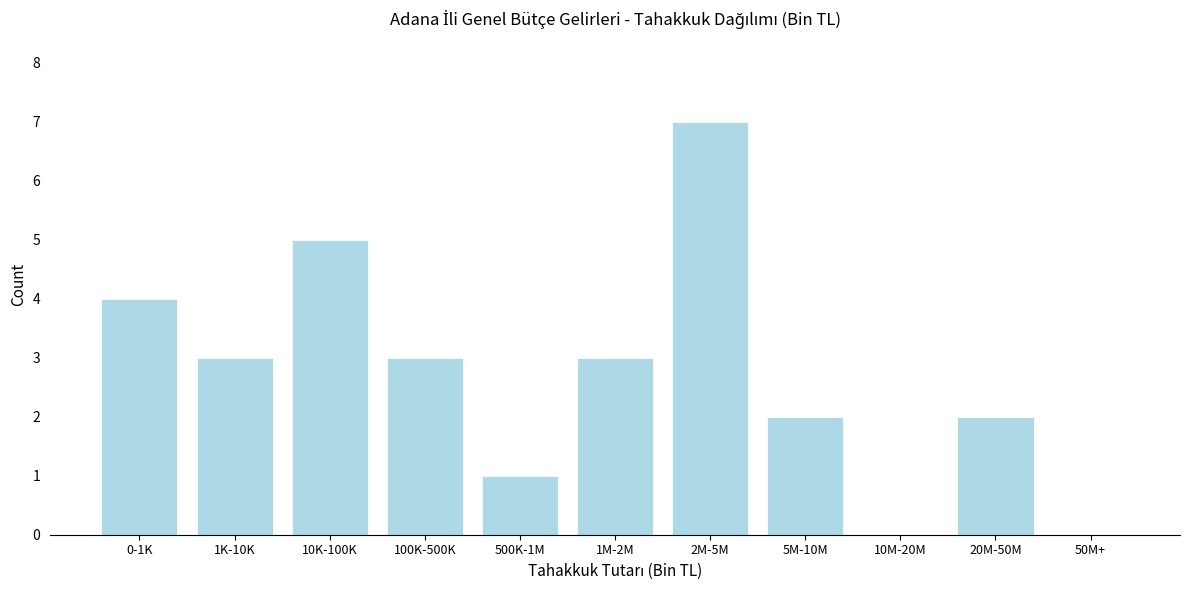

Reading left to right, transcribe all the data shown in this chart.

0-1K=4	1K-10K=3	10K-100K=5	100K-500K=3	500K-1M=1	1M-2M=3	2M-5M=7	5M-10M=2	10M-20M=0	20M-50M=2	50M+=0